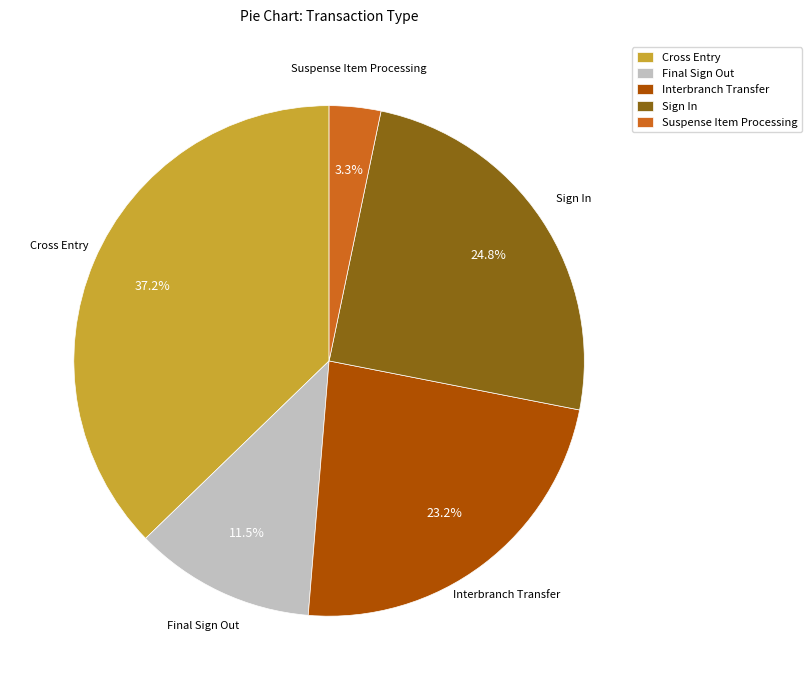

Which has a higher value, Interbranch Transfer or Sign In?

Sign In